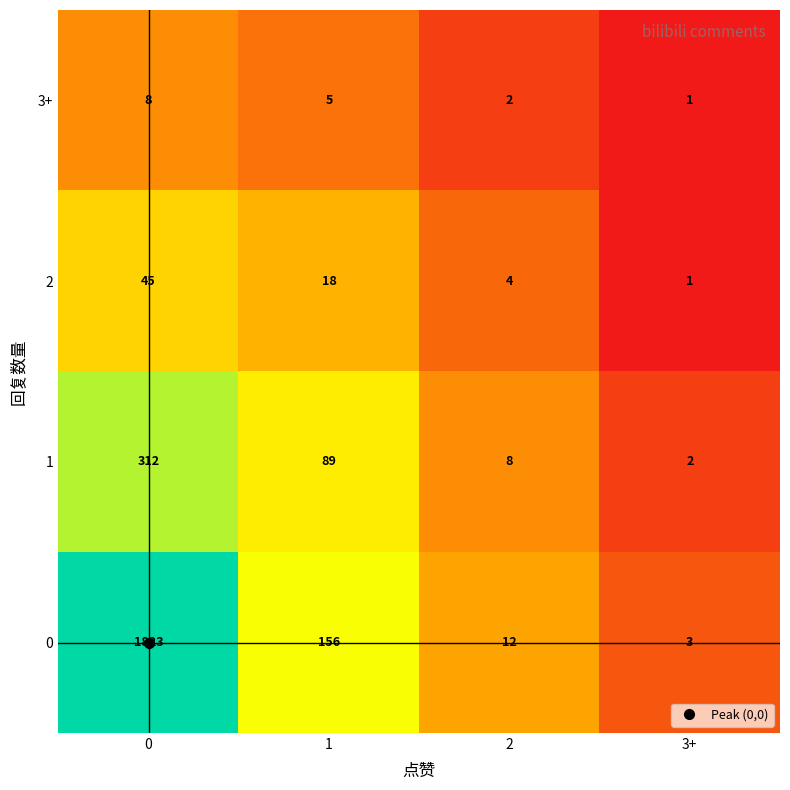

Rank the series at 1 from lowest to highest value.

3+, 2, 1, 0